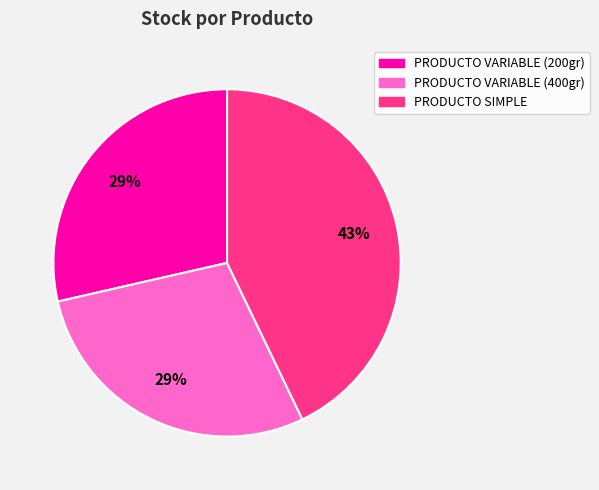

To the nearest percent, what is the average slice percentage?

33%